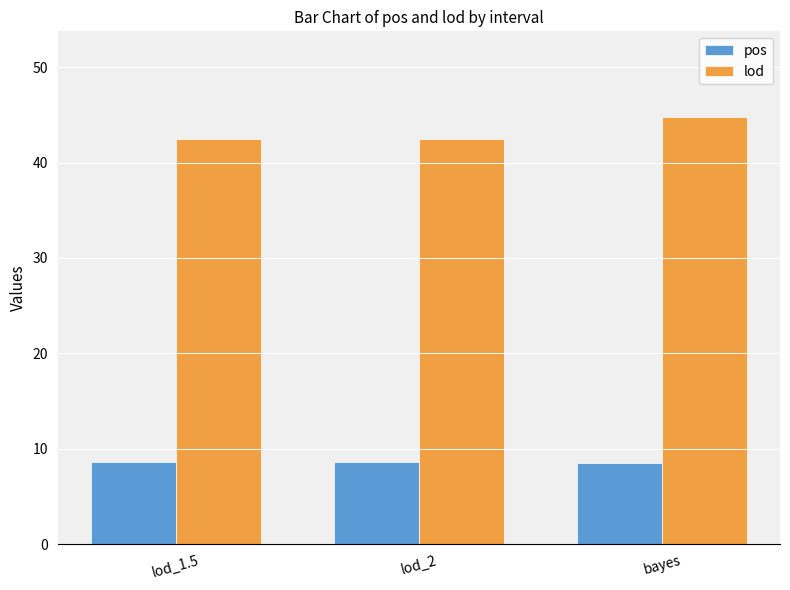

What is the approximate value of pos at bayes?

8.5